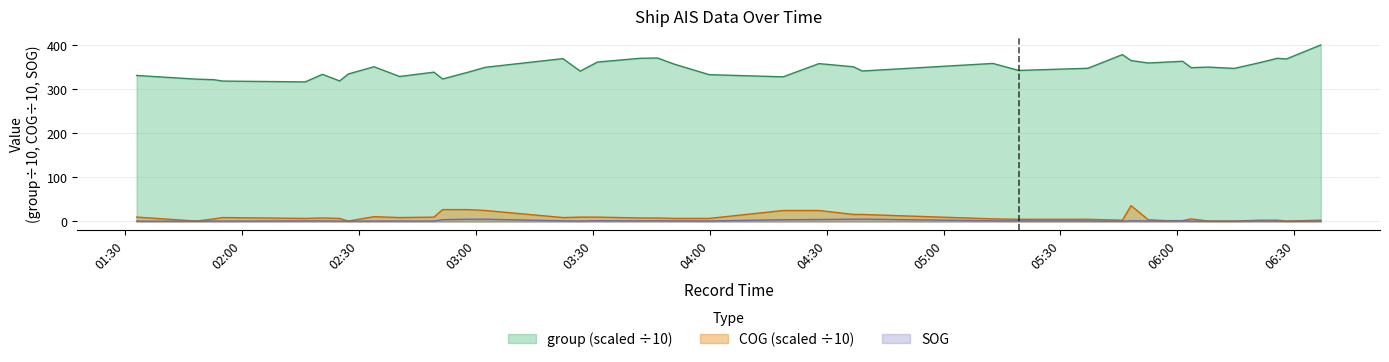

List the series in order of their peak value, highest first.

group (scaled ÷10), COG (scaled ÷10), SOG